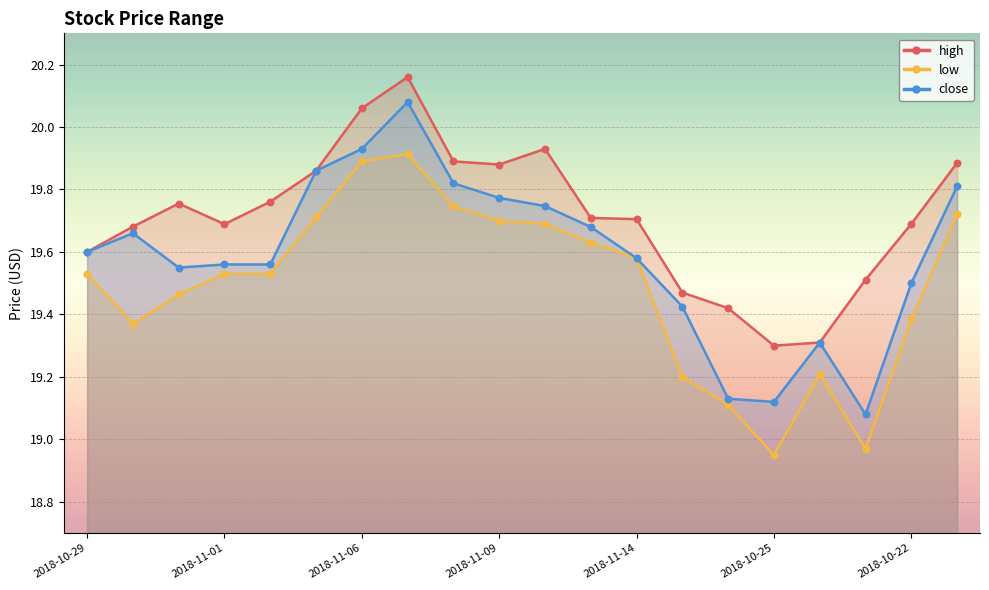

At which category is the sum across all series the highest?

2018-11-07